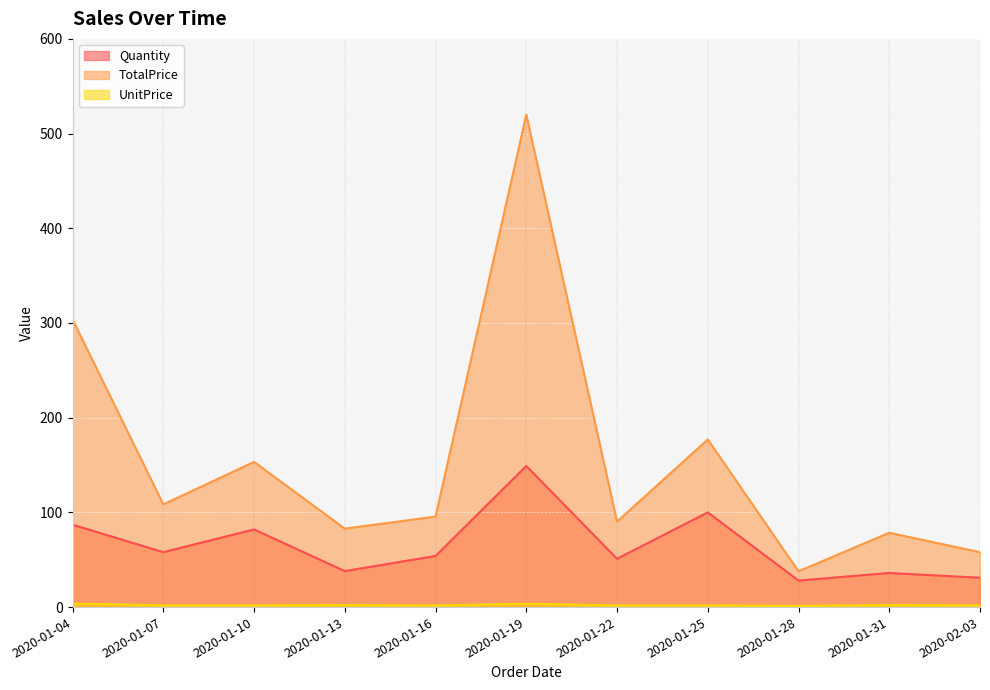

What is the approximate value of UnitPrice at 2020-01-25?

1.8